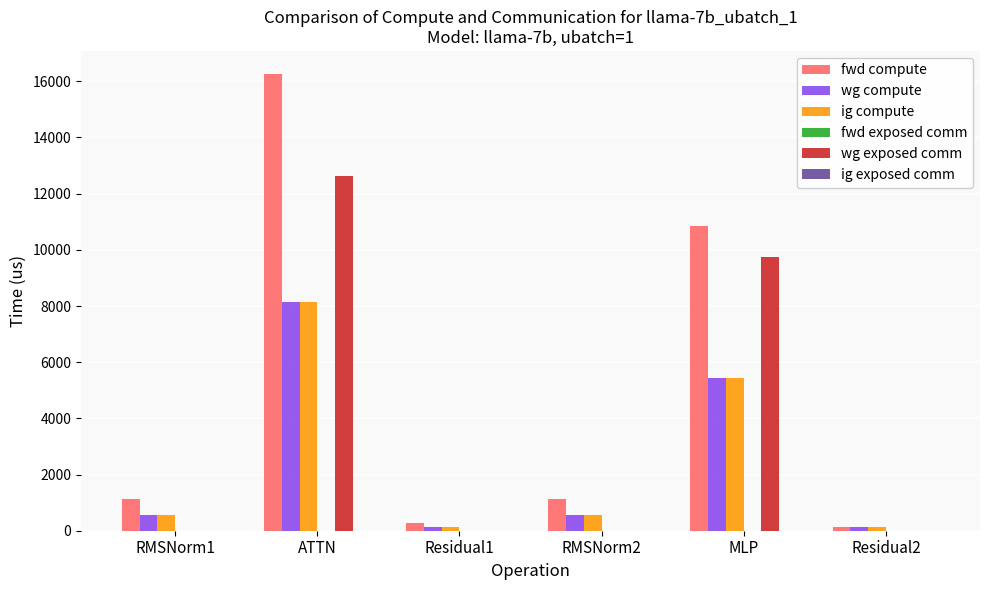

Read the ig compute value at RMSNorm2.

569.8